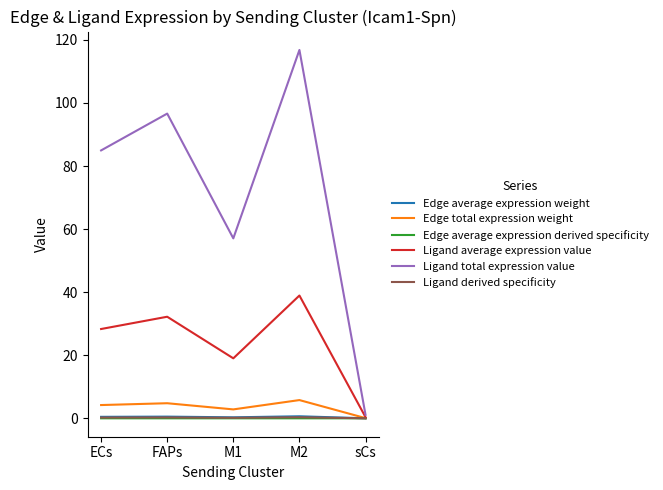

What is the maximum value for Ligand average expression value?

38.9